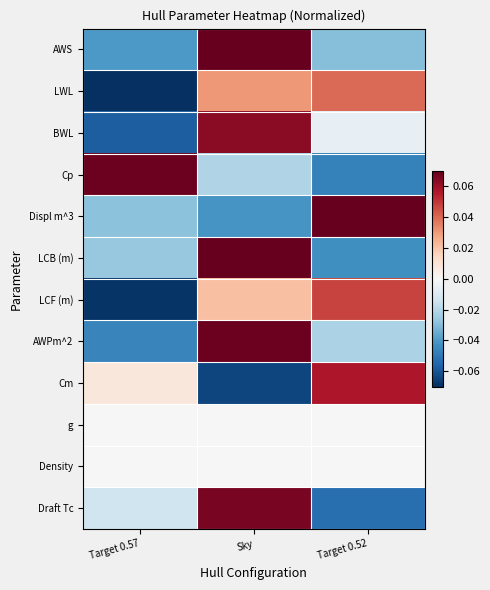

At Target 0.57, list the series in order from smallest to largest.

LWL, LCF (m), BWL, AWPm^2, AWS, Displ m^3, LCB (m), Draft Tc, g, Density, Cm, Cp